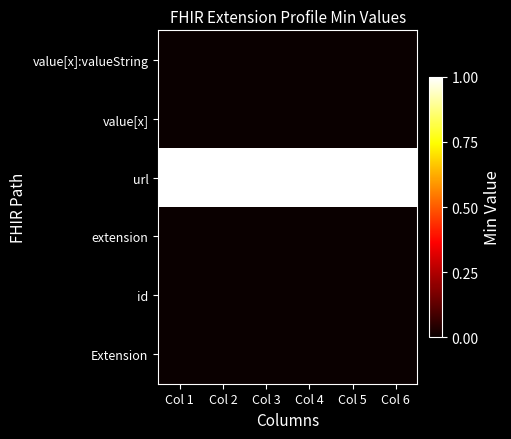

Between Col 1 and Col 3, which is larger?

Col 1